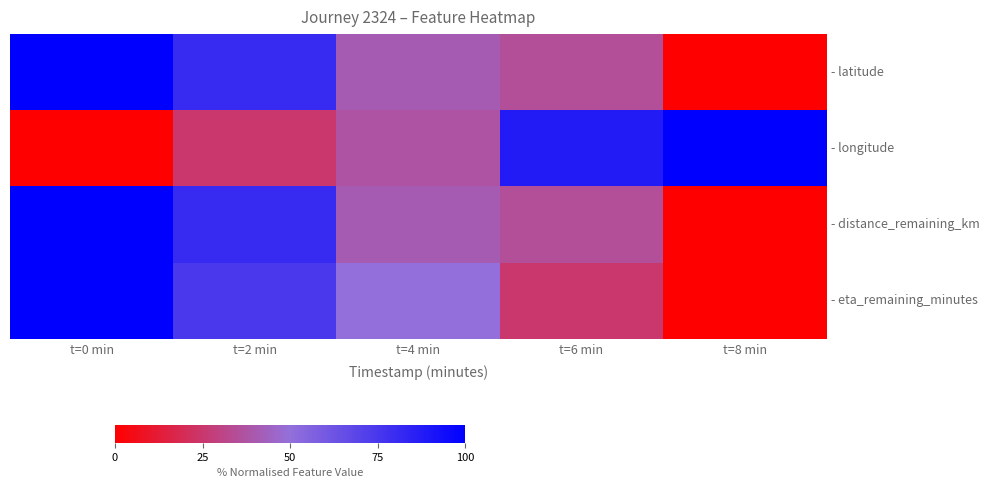

At t=8 min, list the series in order from largest to smallest.

- longitude, - latitude, - distance_remaining_km, - eta_remaining_minutes